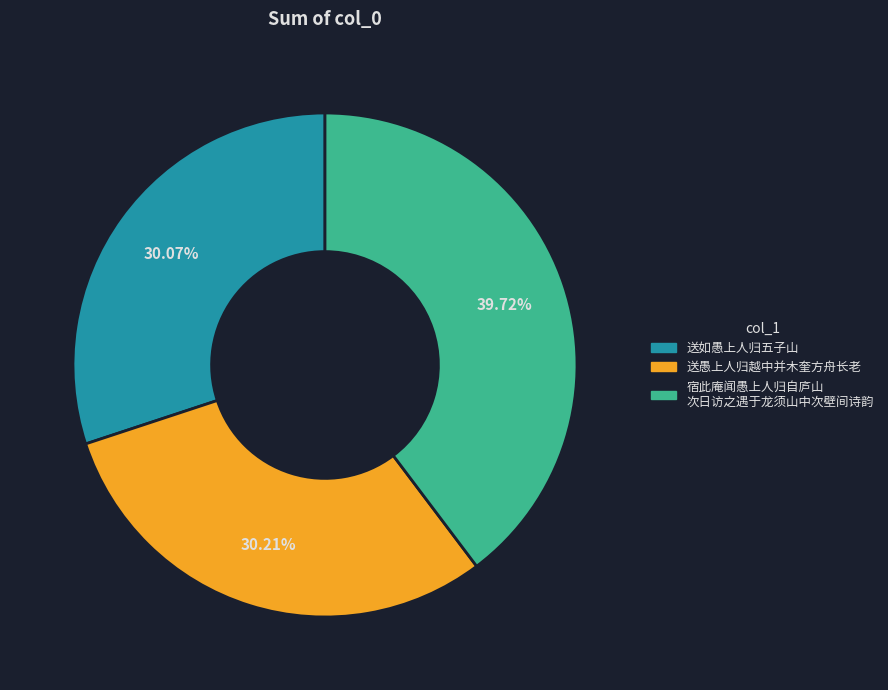

Does any single category account for the majority?

No